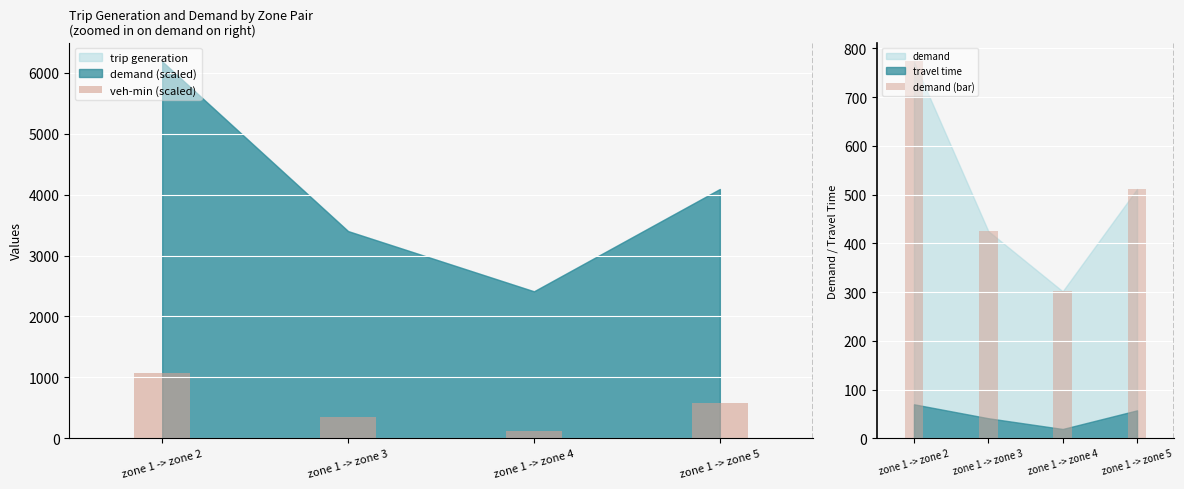

How many bars are there in total?

8